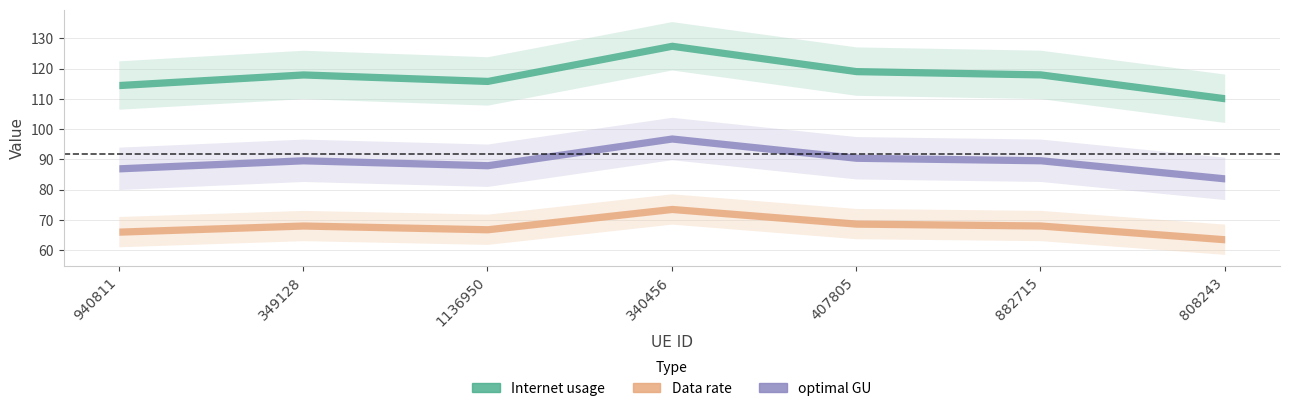

Rank the series by their average value, from highest to lowest.

Internet usage, optimal GU, Data rate